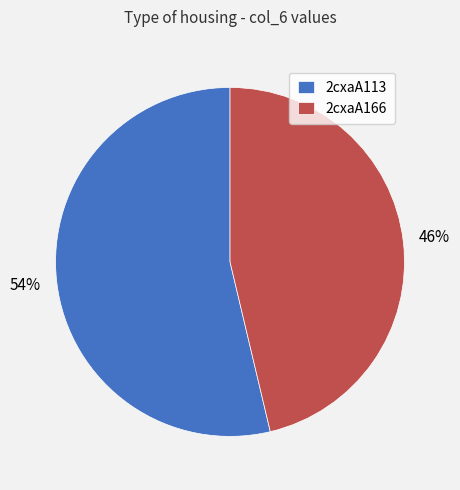

Is the sum of 2cxaA113 and 2cxaA166 greater than half?

Yes